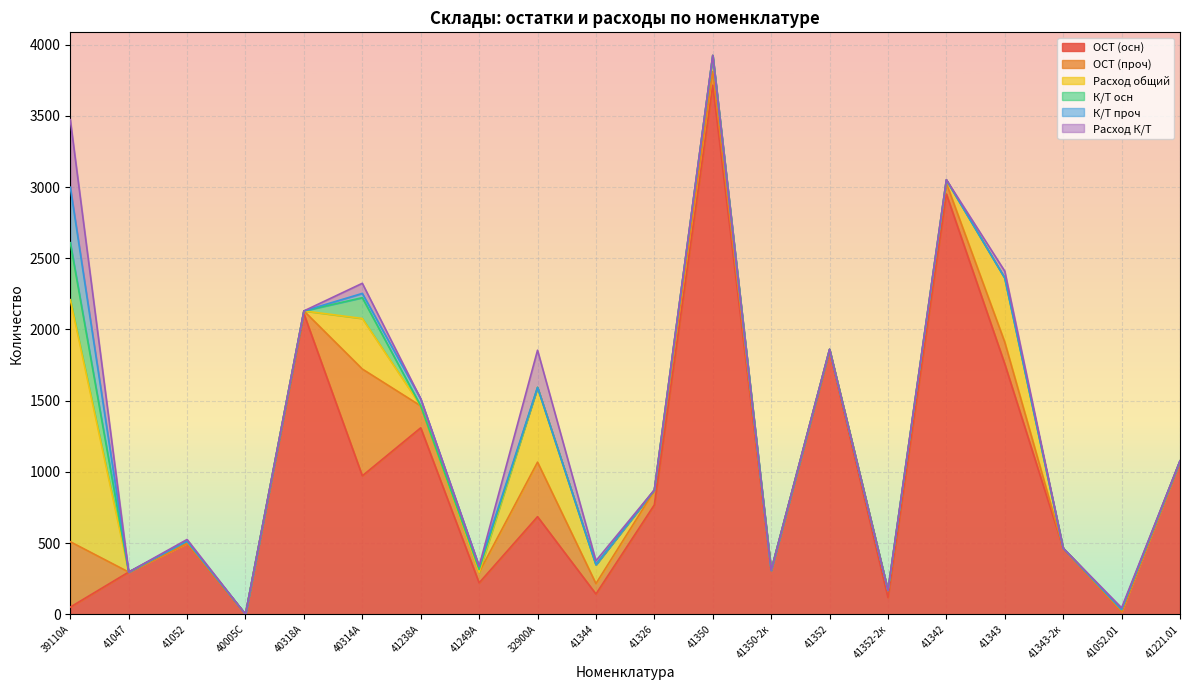

What is the label of the 8th point from the right?

41350-2к